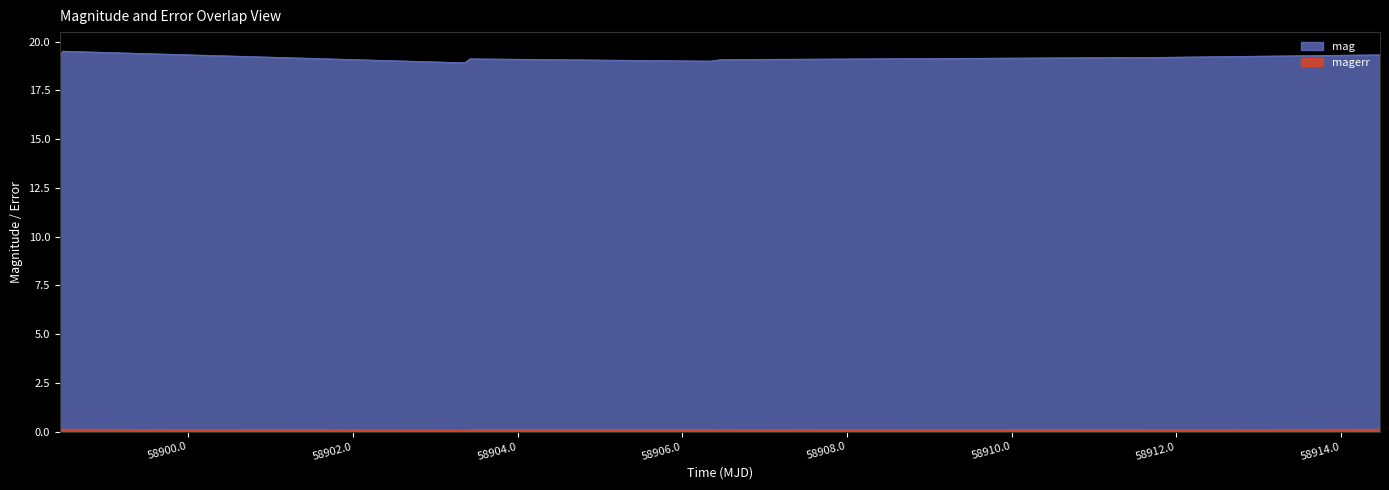

The value of mag at 58911.45362270018 is 19.2. True or false?

True